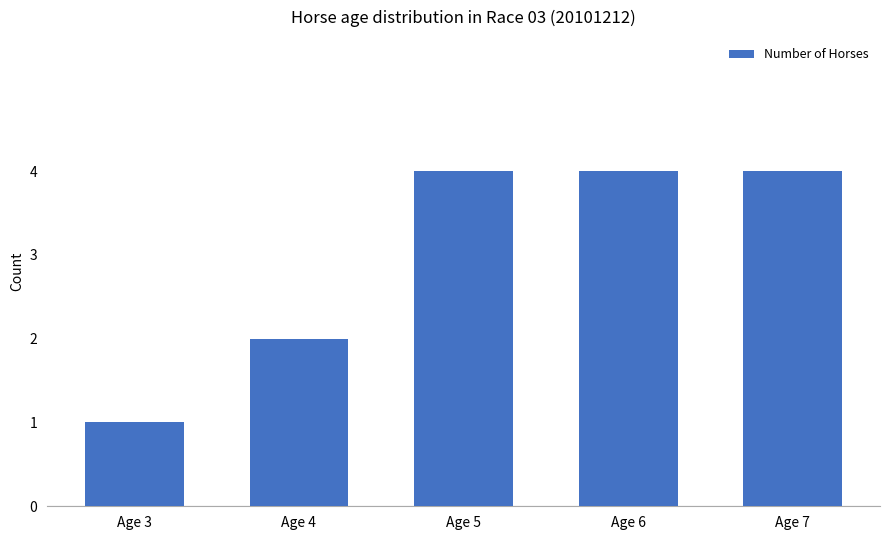

Is it true that the value at Age 3 is 1?

True